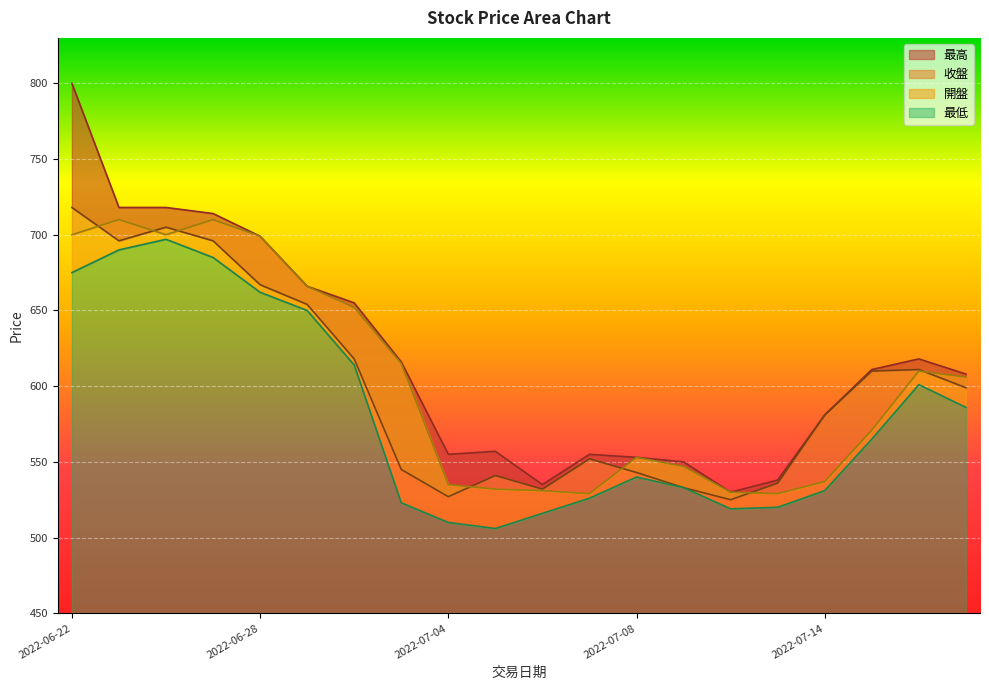

How many interior local valleys does the 最高 series have?

3